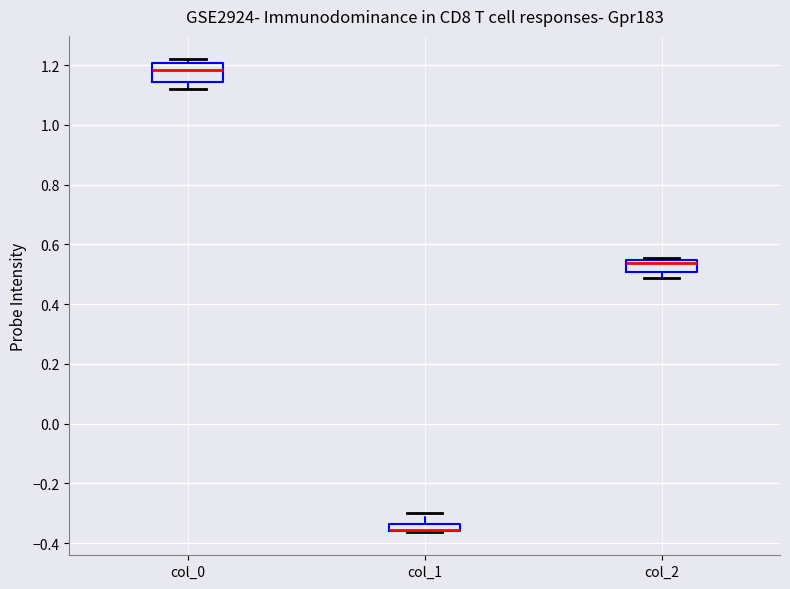

Where is the upper edge of the box for col_2 on the y-axis? The values are not printed on the chart, so give them approximately, as read against the axis.

0.54